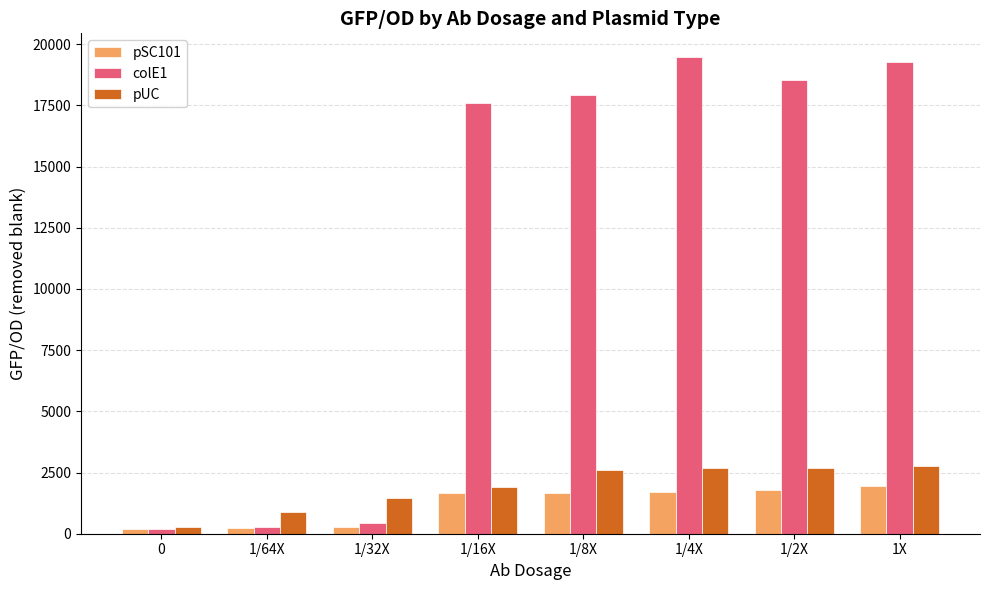

What is the sum of all colE1 values?

93658.8